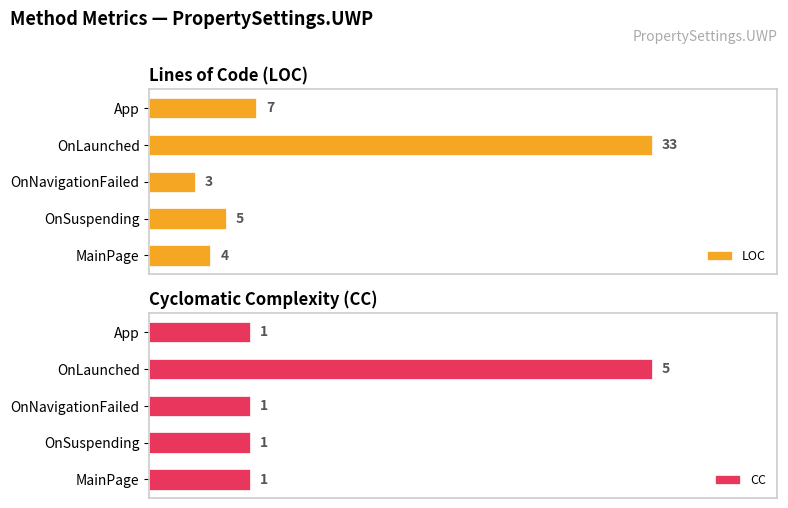

At which label is LOC closest to 18?

App